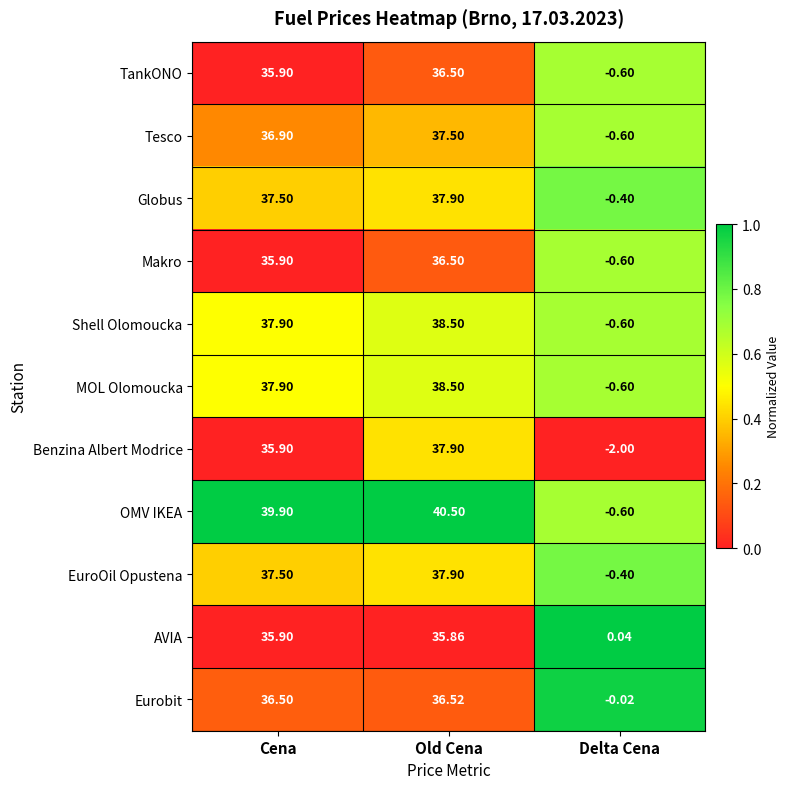

At which label is Globus closest to 18?

Delta Cena